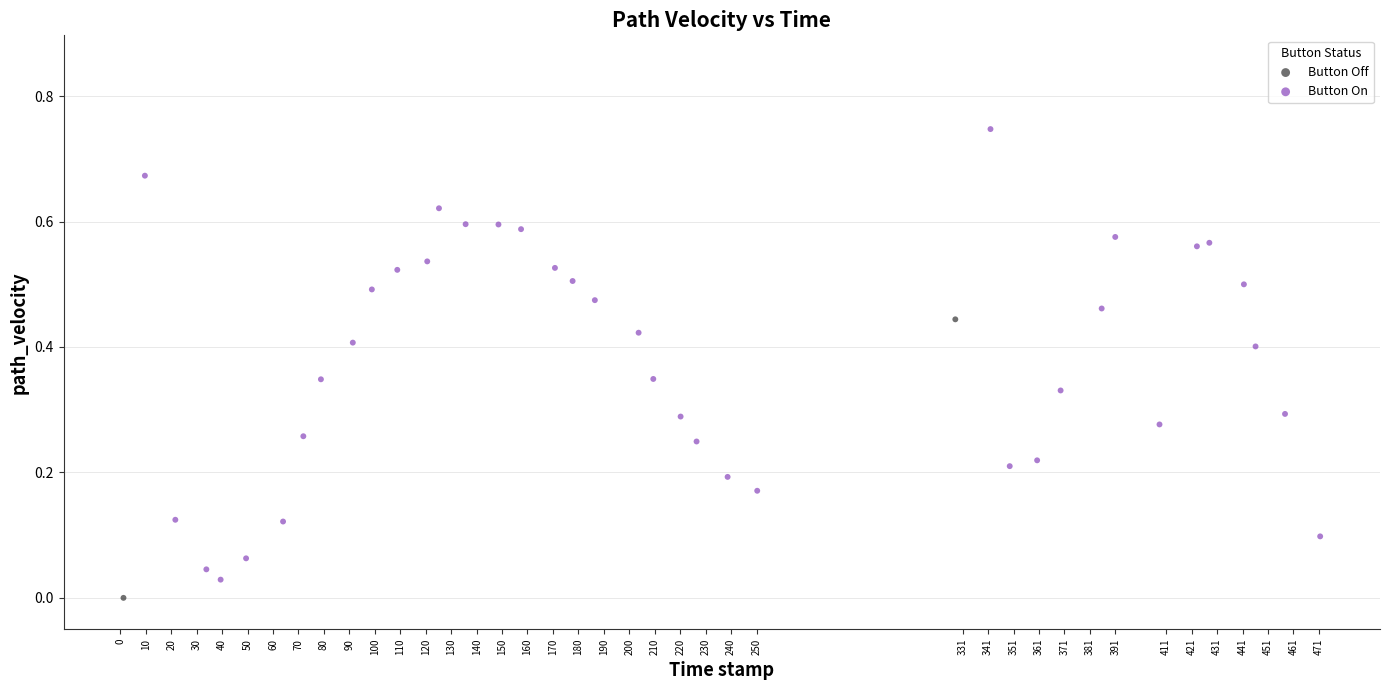

What are all the series names shown in the legend?

Button Off, Button On